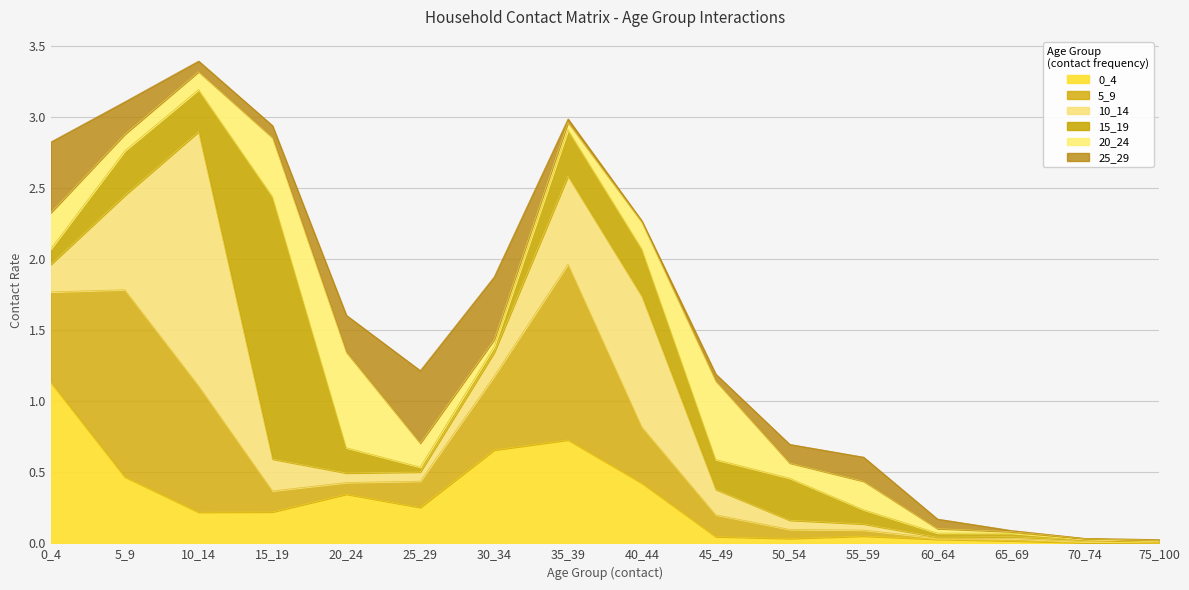

What is the difference between the 25_29 values at 40_44 and 10_14?

0.1